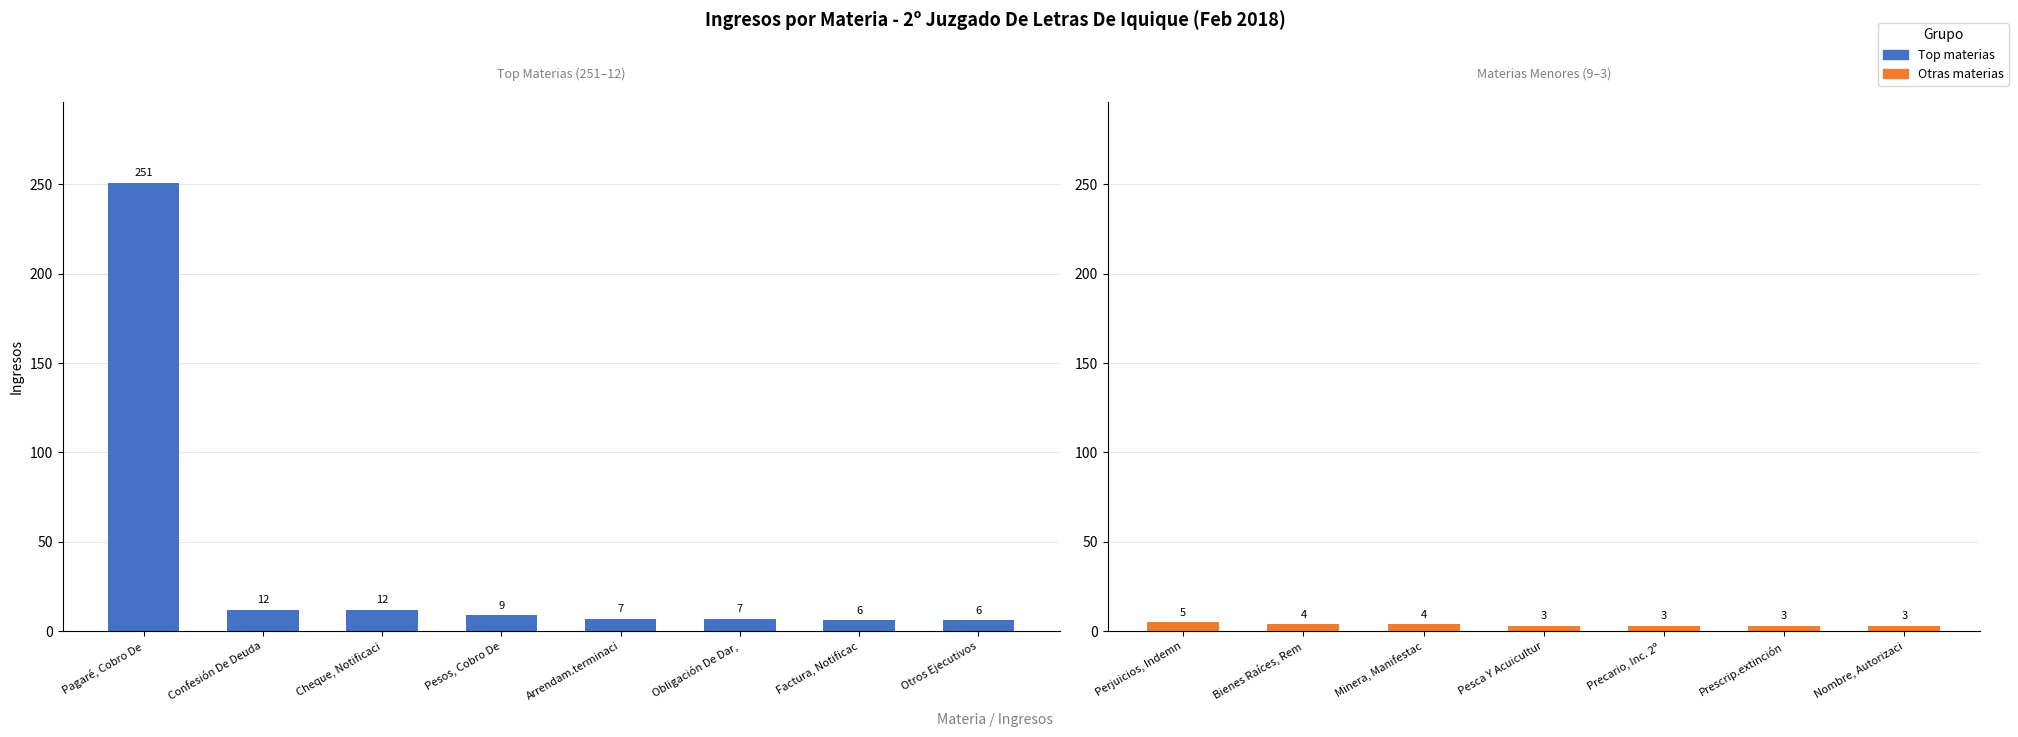

What is the average value?

22